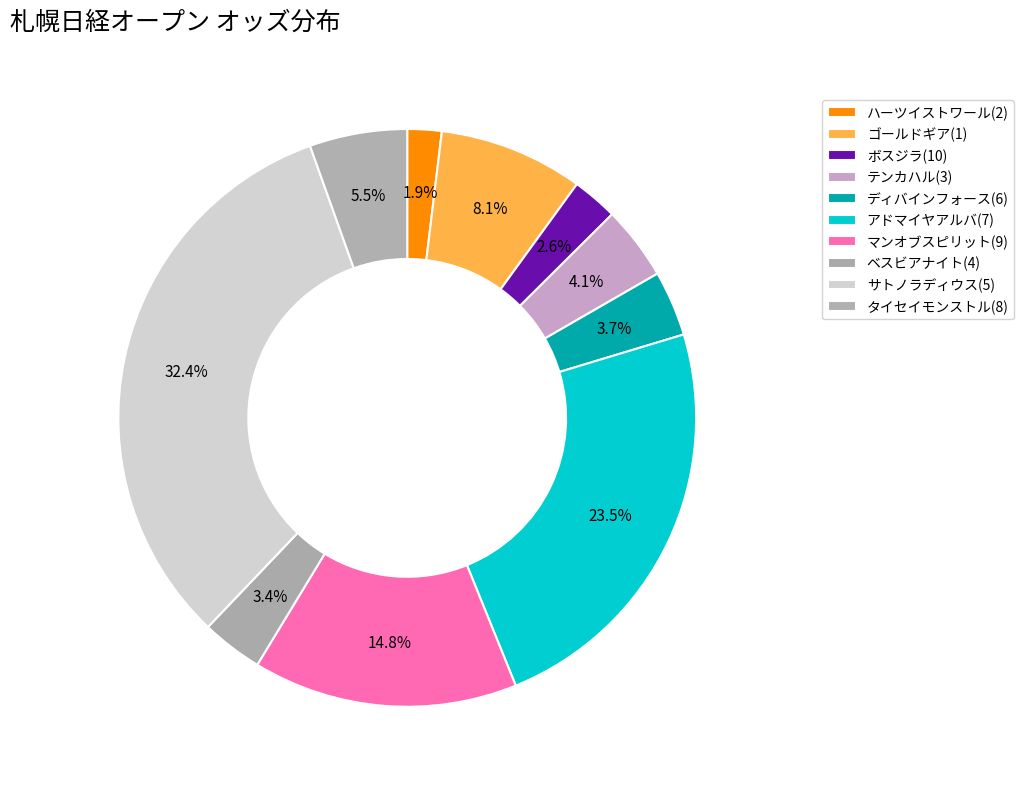

How many segments does this pie chart have?

10